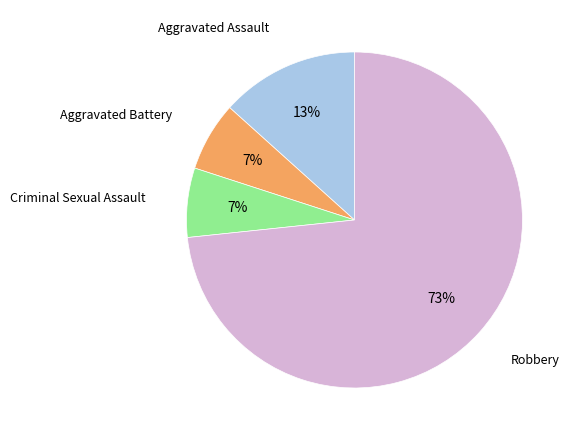

Is there a majority slice in this chart?

Yes